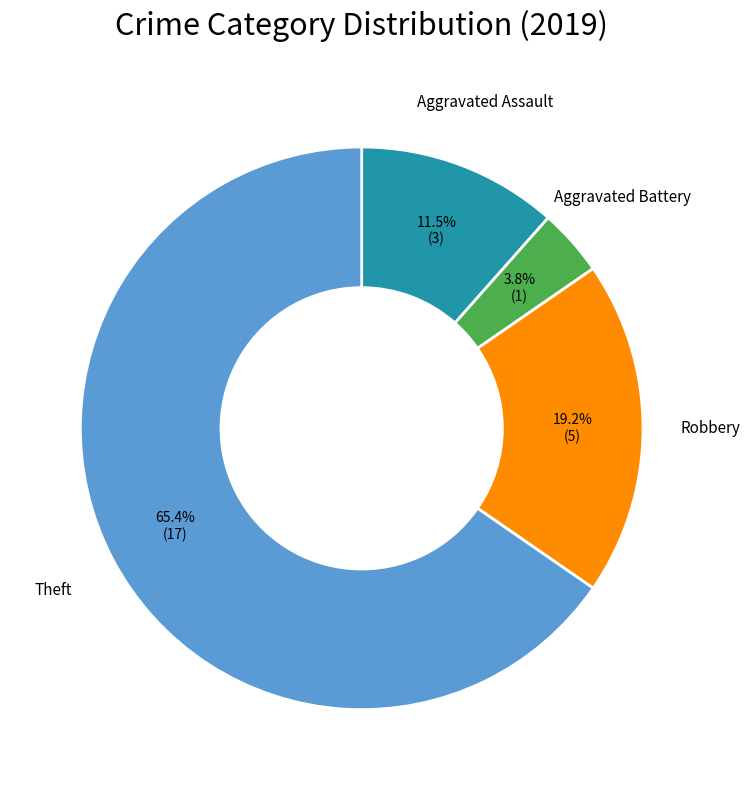

Count the number of slices in the pie.

4